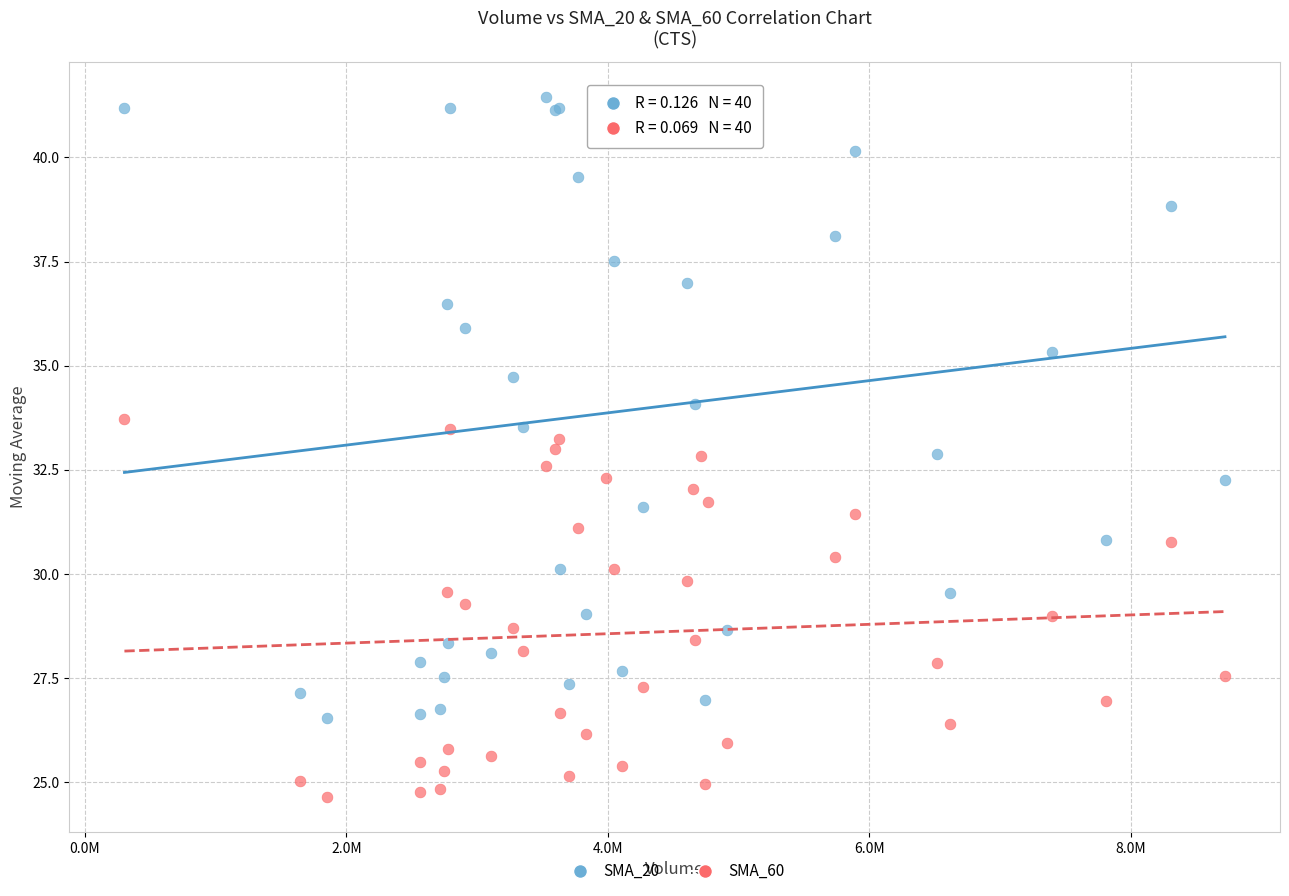

Which series has the largest Y range (max minus min)?

SMA_20